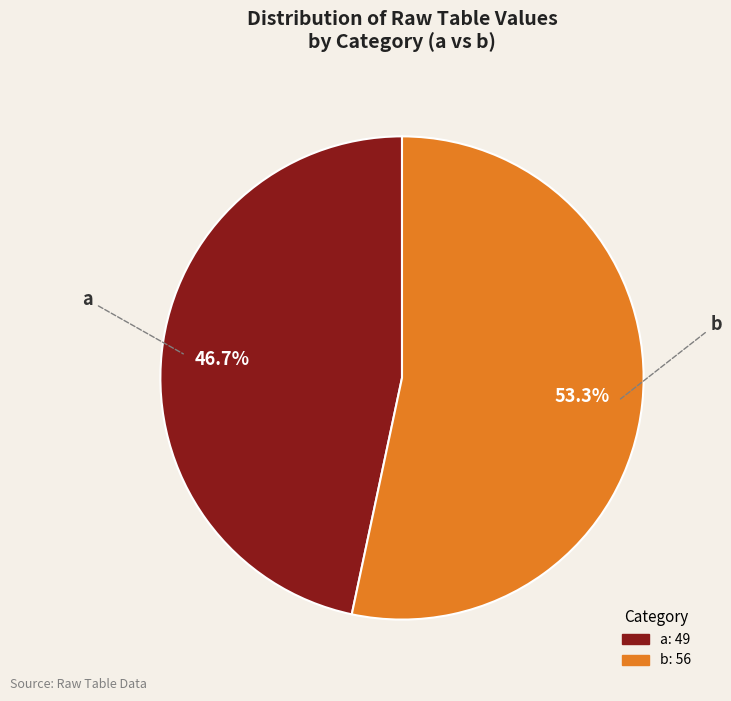

Is there any slice that represents more than half of the pie?

Yes